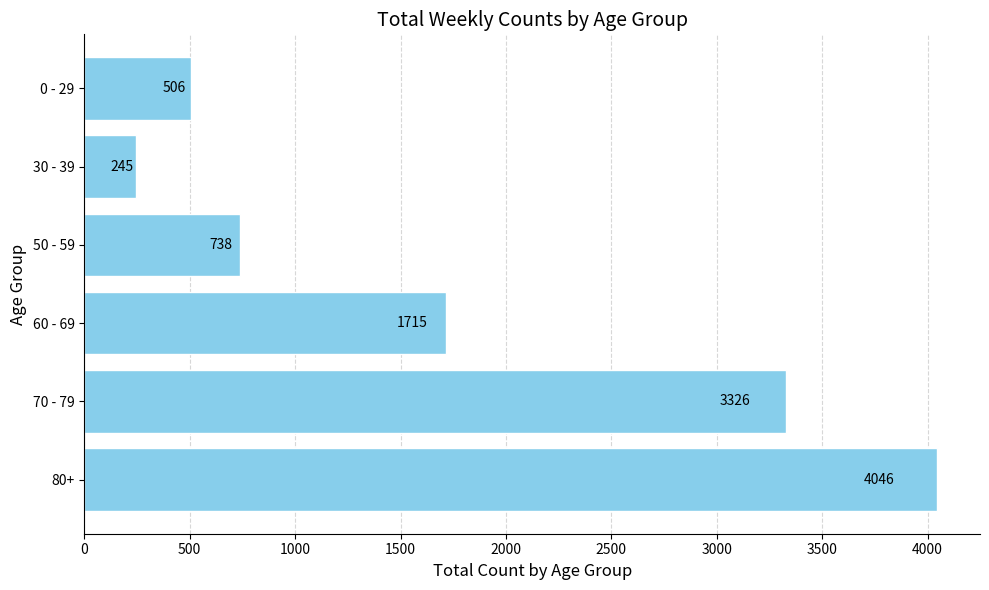

How many data points does each series have?

6